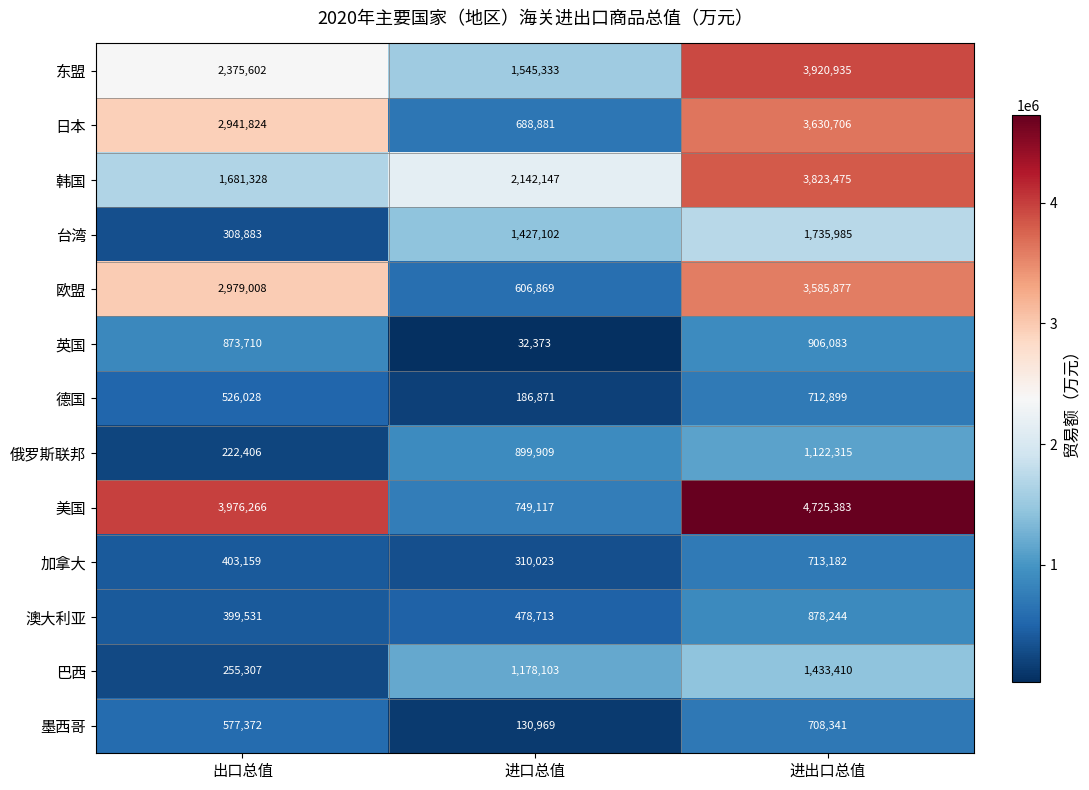

At which label is 日本 closest to 2159793?

出口总值